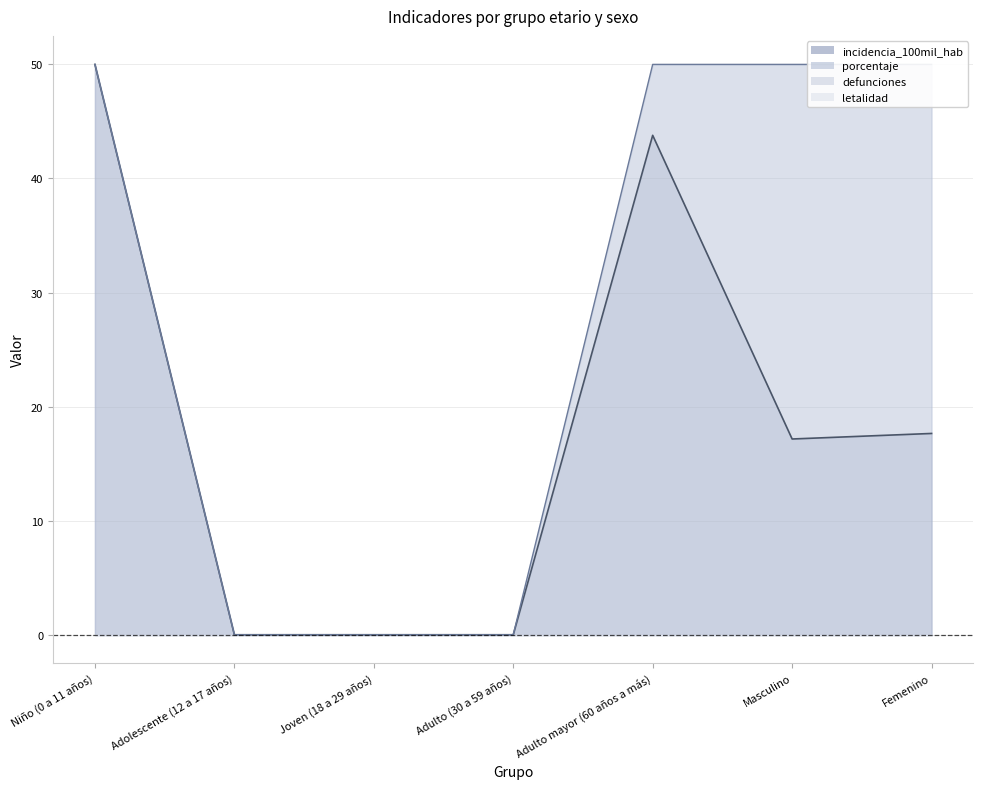

Which category has the lowest value across all series?

Adolescente (12 a 17 años)